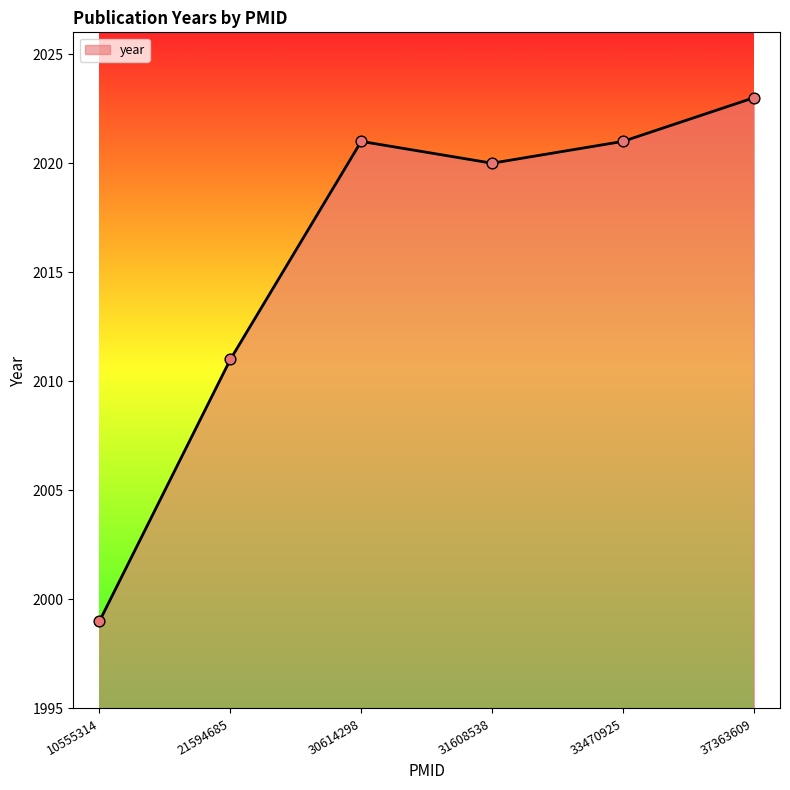

Approximately how many times larger is the value at 10555314 compared to 30614298?

1.0